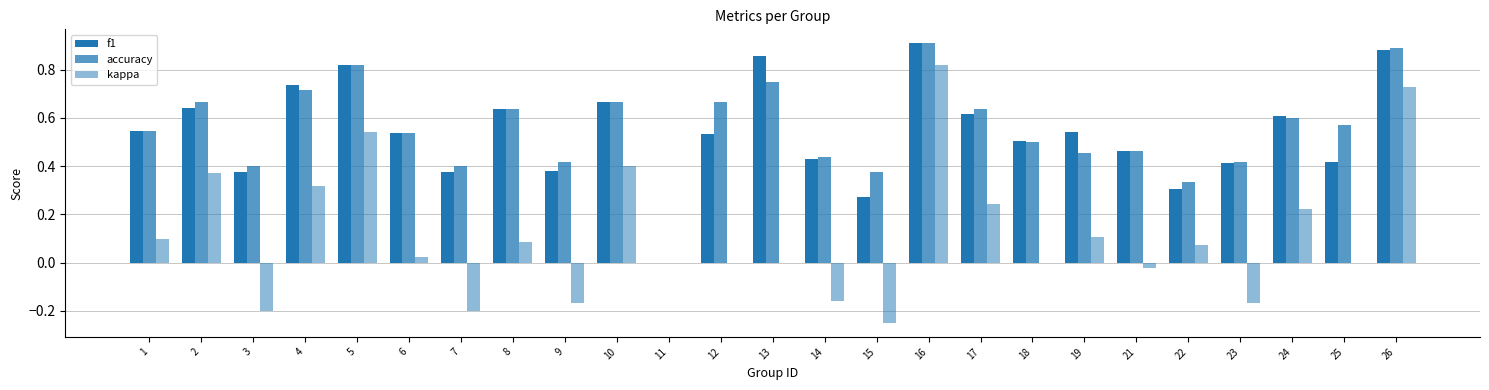

Count the number of categories in the chart.

25